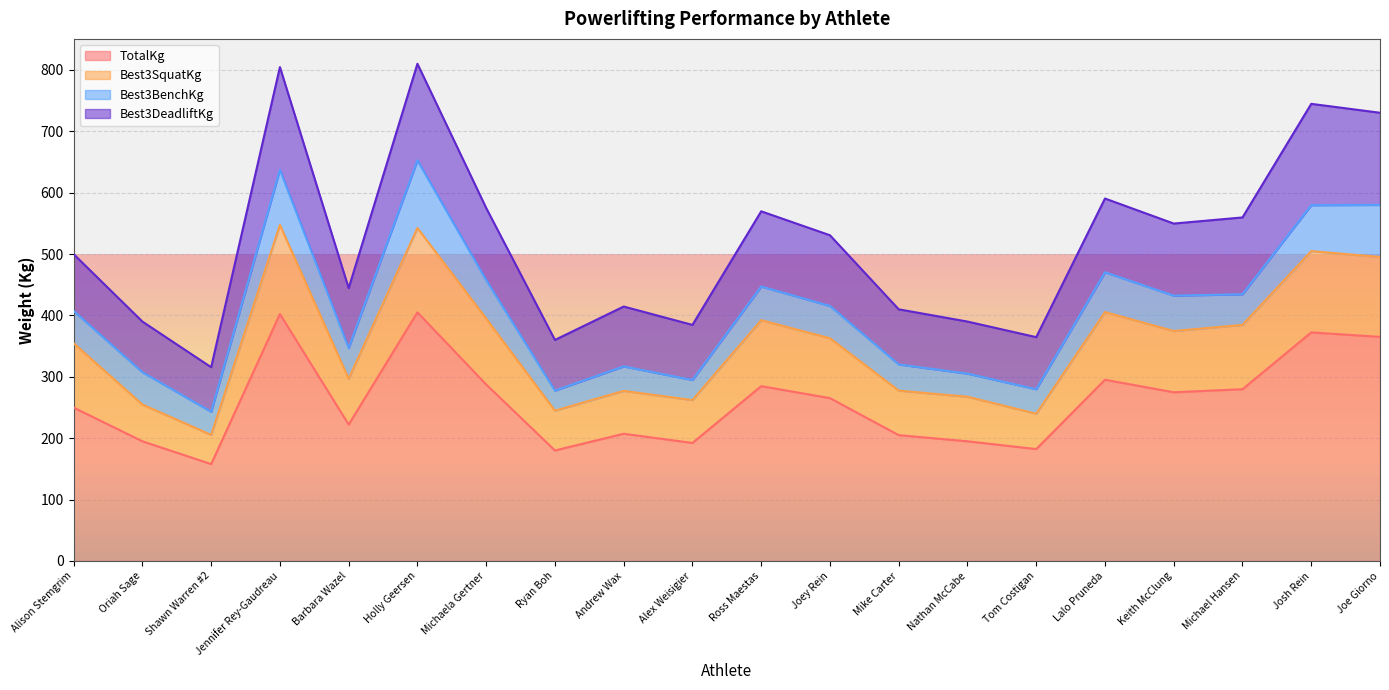

Does the chart display data point markers on the line(s)?

No